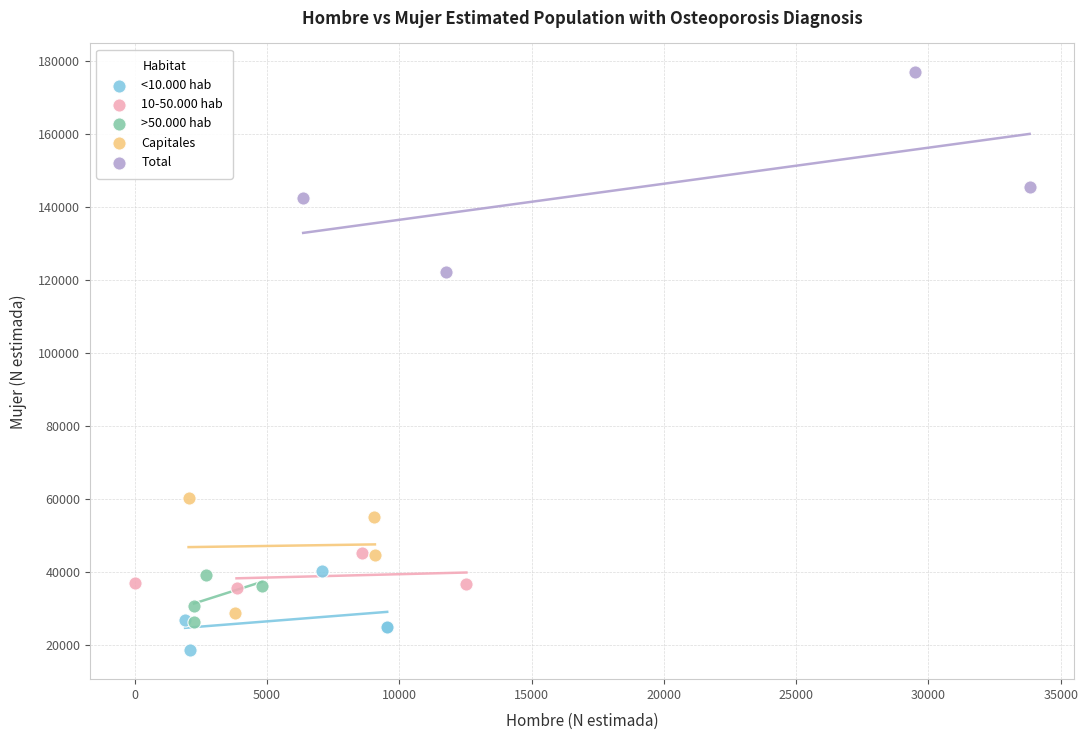

Which series reaches the maximum Y coordinate?

Total